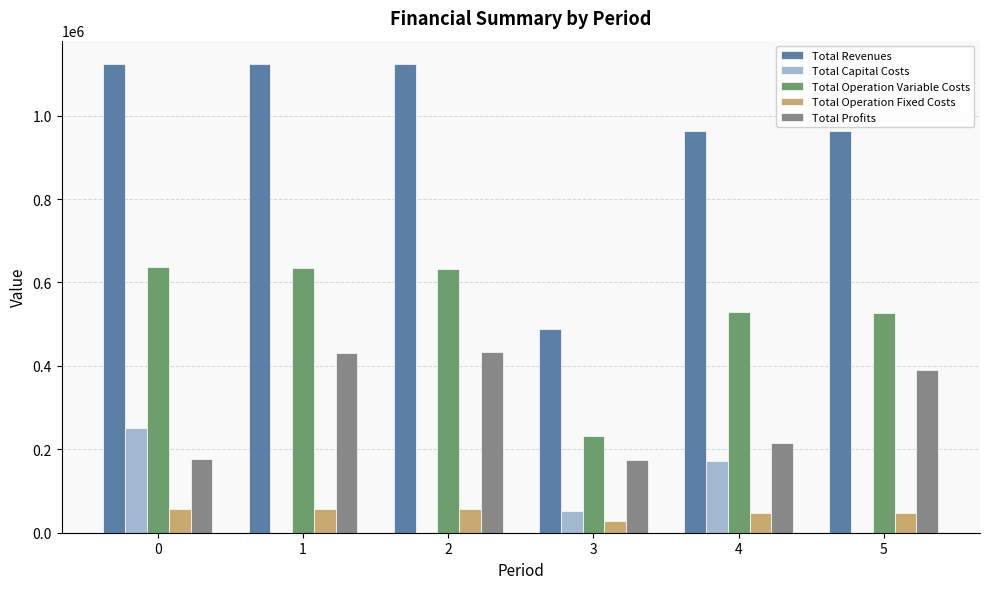

True or false: Total Profits has a value of 250236.6 at 0.

False